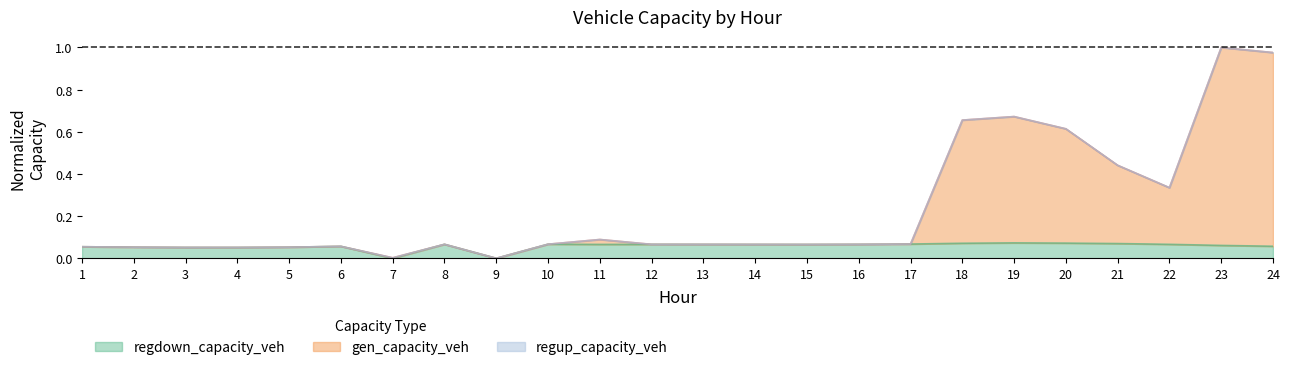

True or false: regdown_capacity_veh has more than 0 points higher than both neighbors.

True